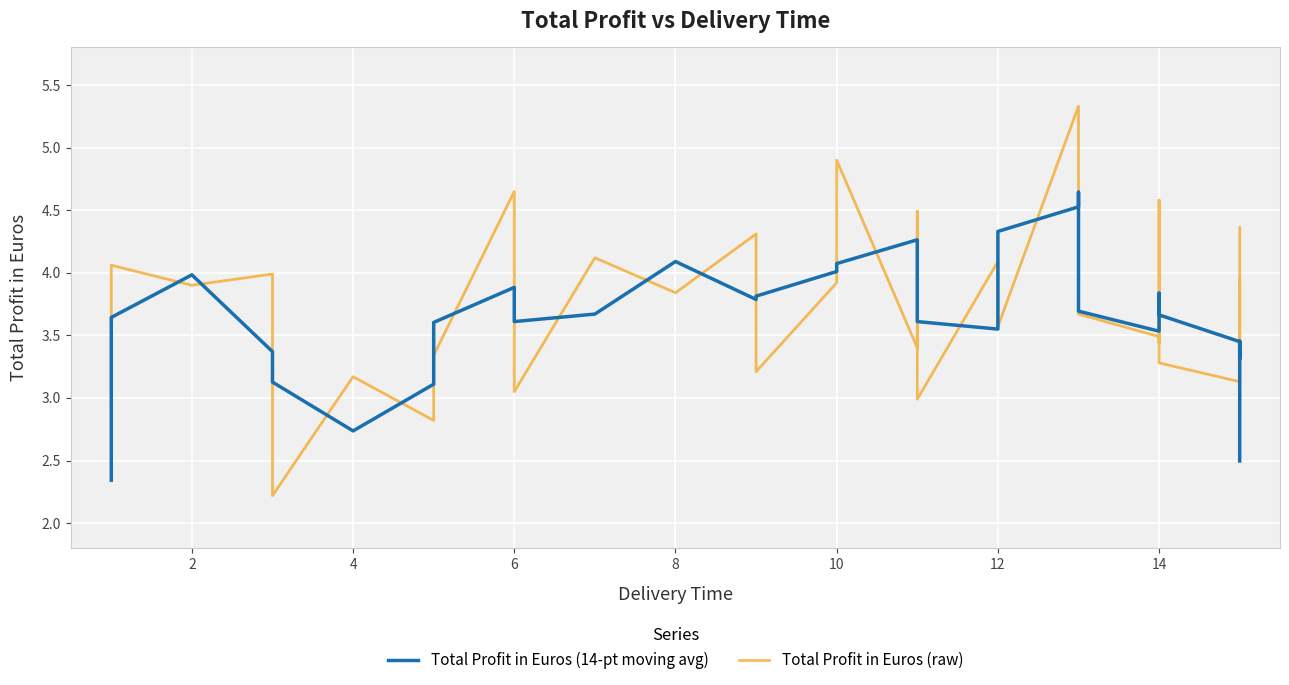

What is the minimum value shown in the chart?

2.2